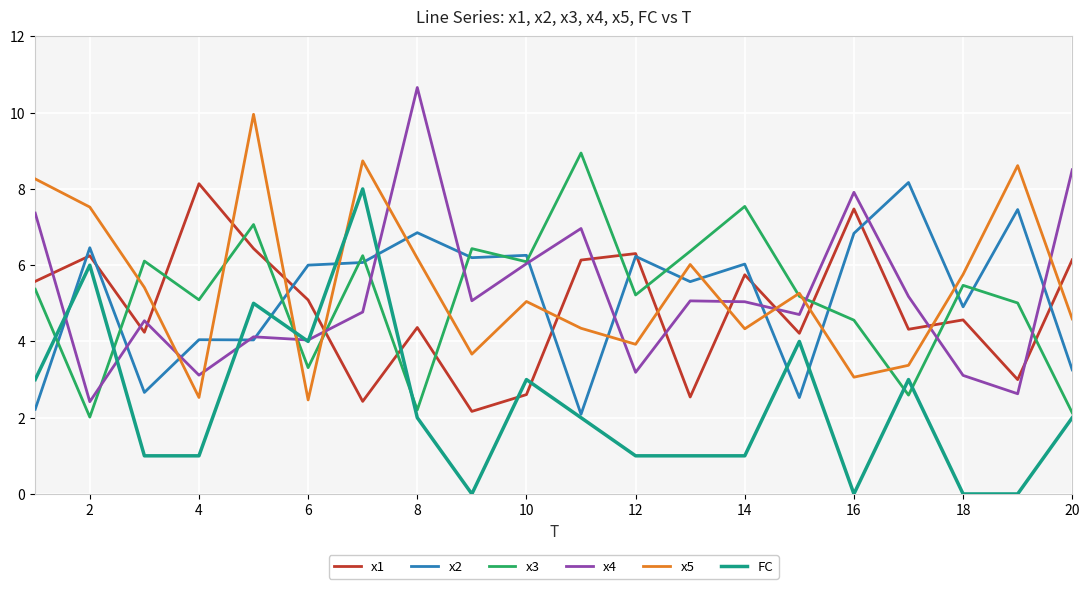

What is the minimum value for x2?

2.1